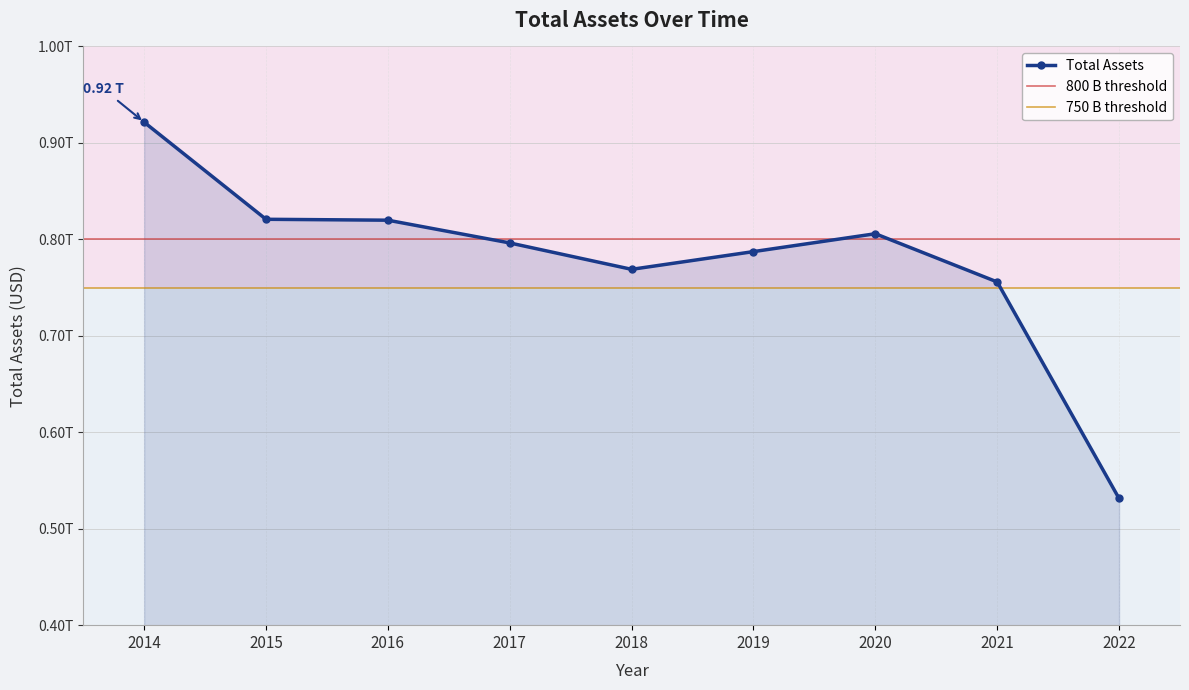

True or false: the data shows 287992838134 at 2019.

False